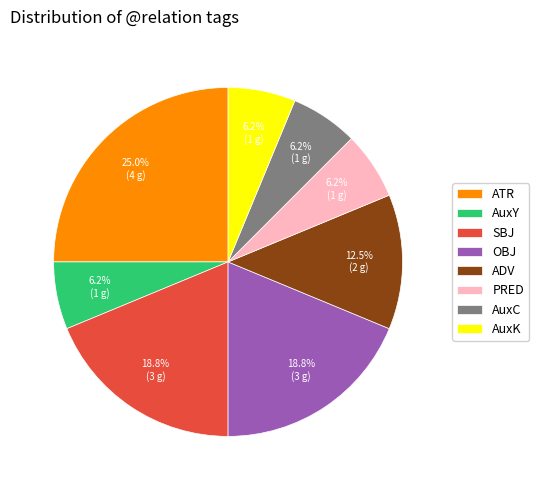

Is there a majority slice in this chart?

No